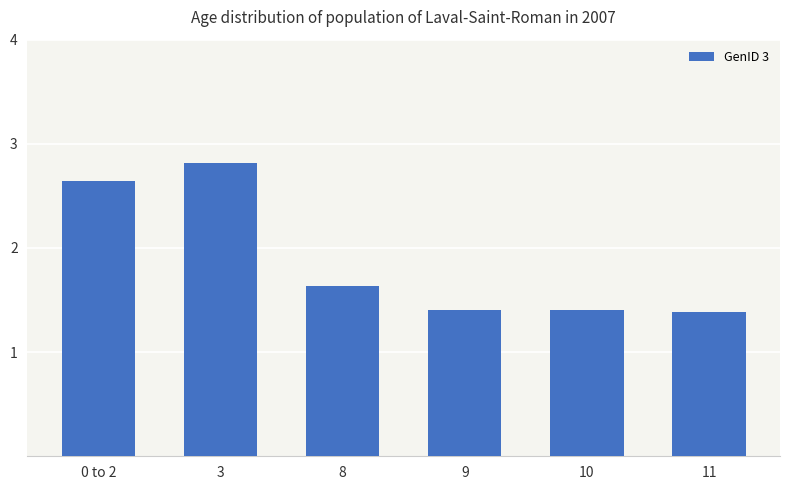

What is the approximate value at 10?

1.4